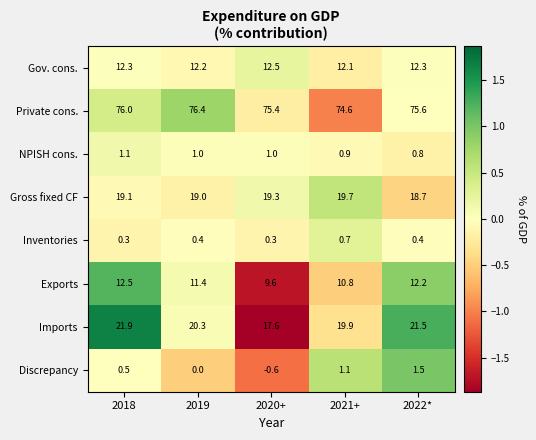

Is the value of Imports at 2022* greater than the value of Gross fixed CF at 2019?

Yes